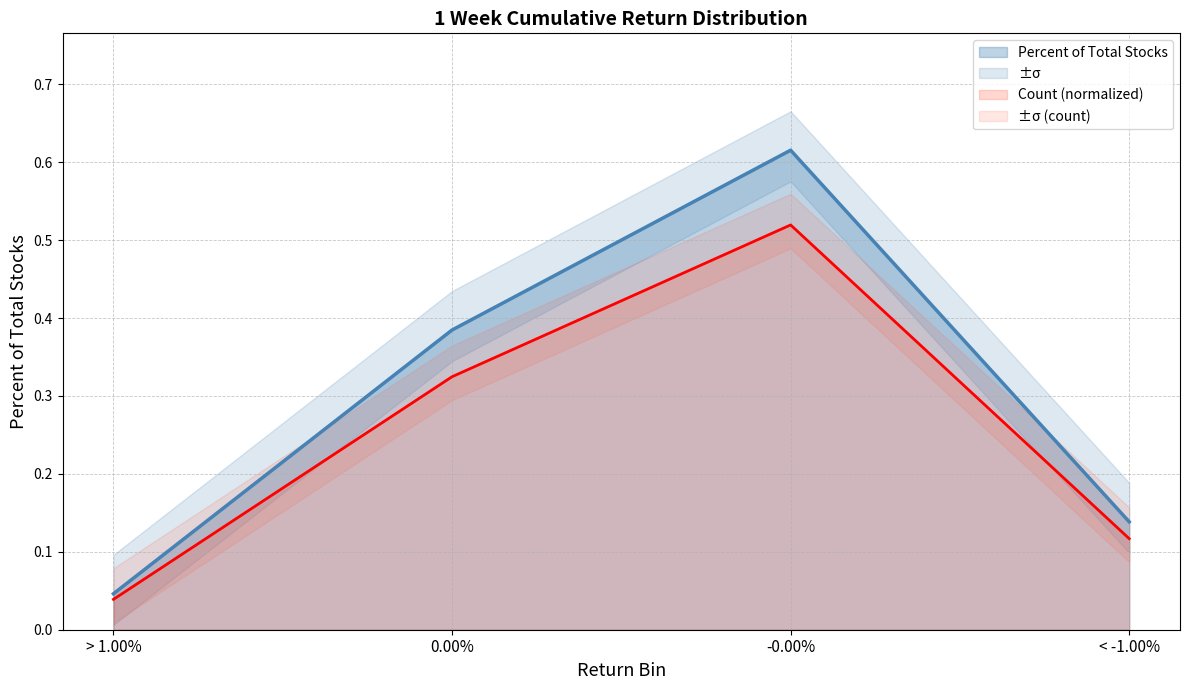

What position from the right is < -1.00%?

1